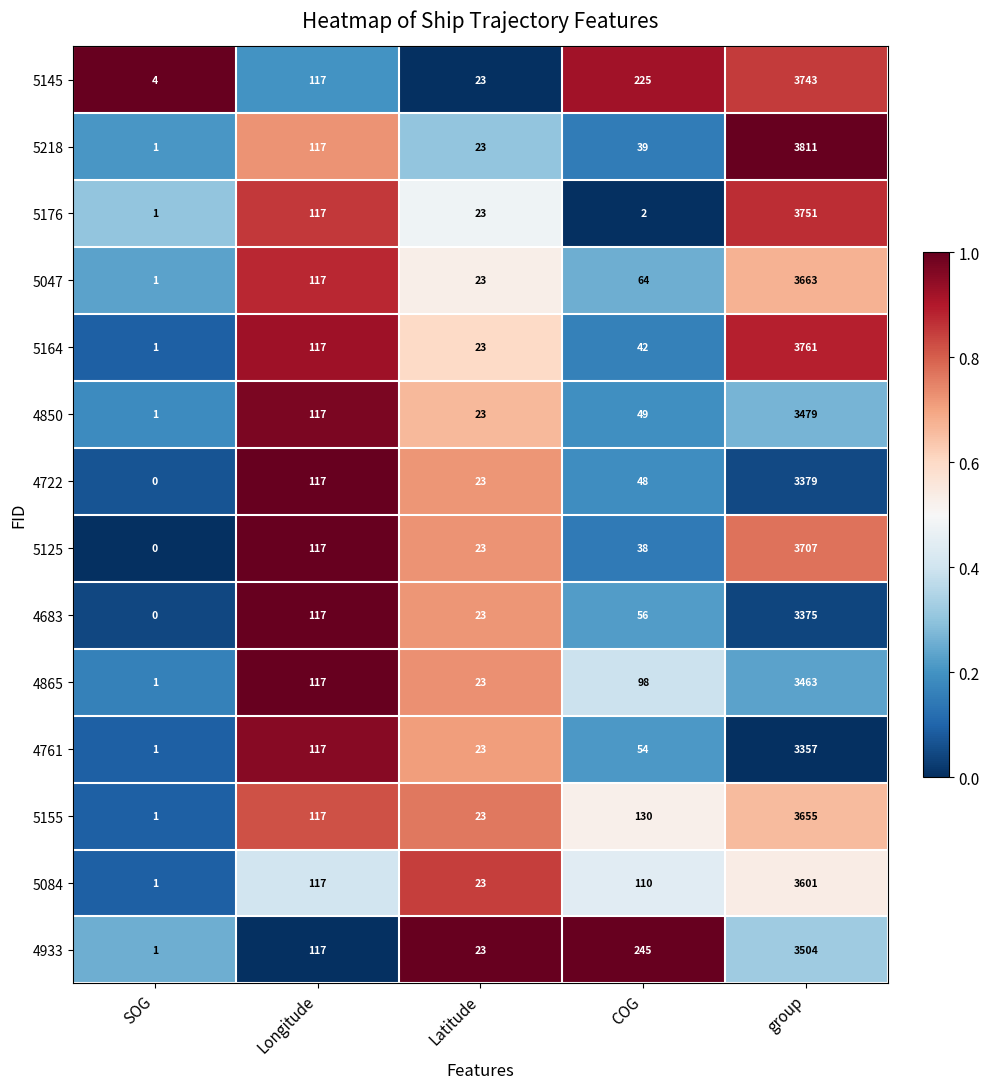

What is the spread (max minus min) of values at group?

454